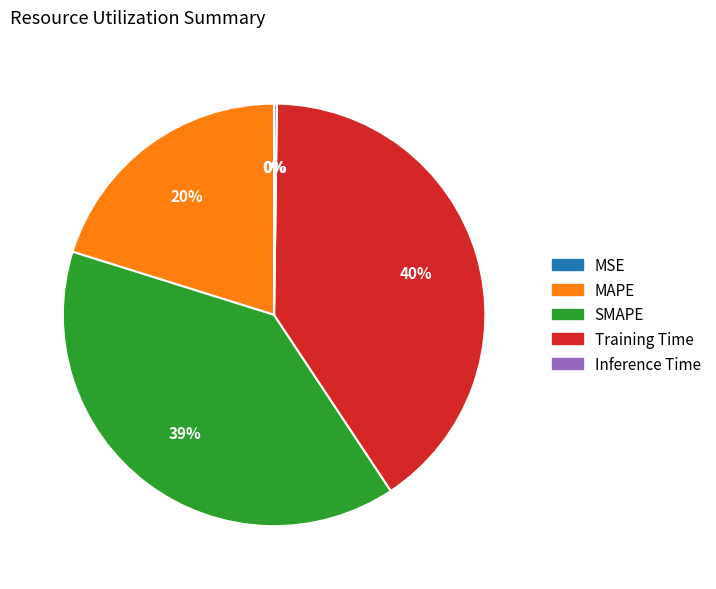

Approximately how many times larger is the value at MAPE compared to Training Time?

0.5